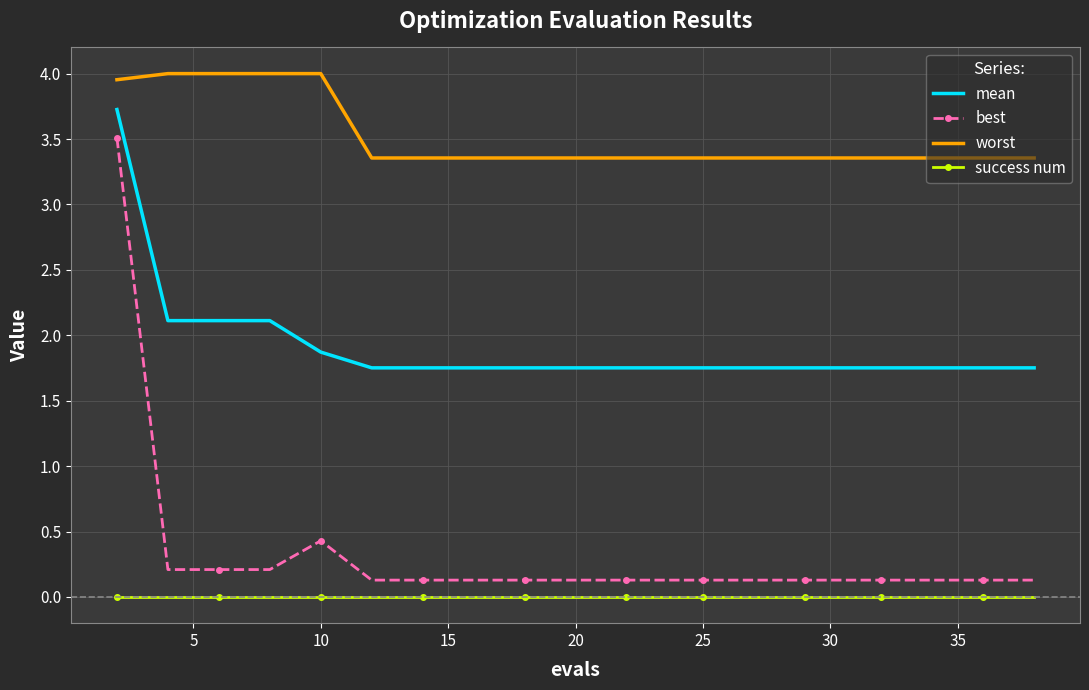

Rank the series by their maximum value, from lowest to highest.

success num, best, mean, worst